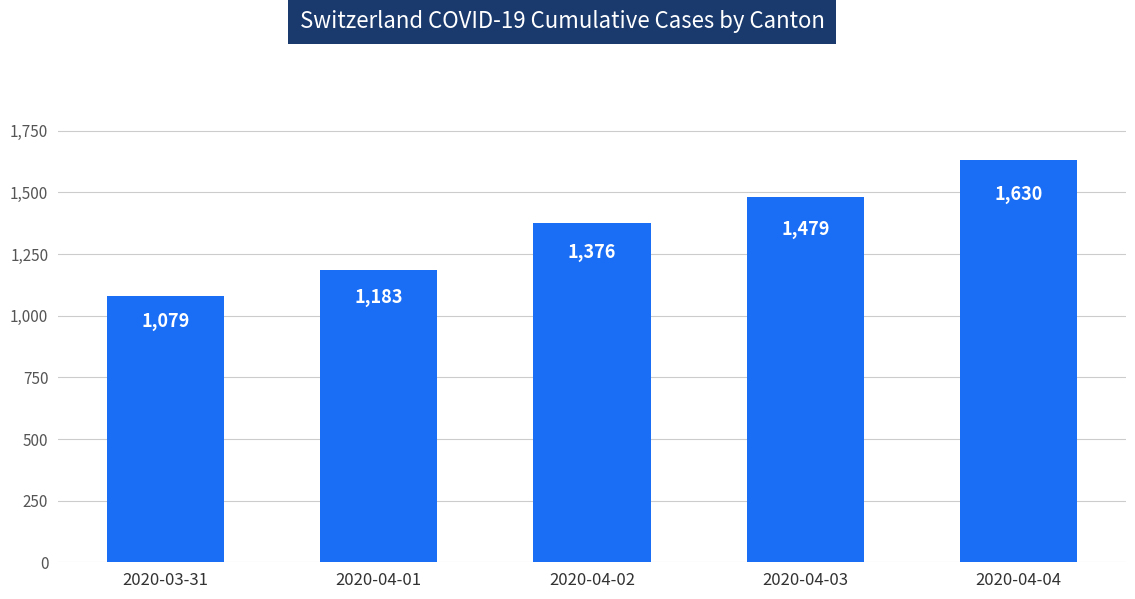

What is the ratio of the value at 2020-04-01 to the value at 2020-04-02?

0.9